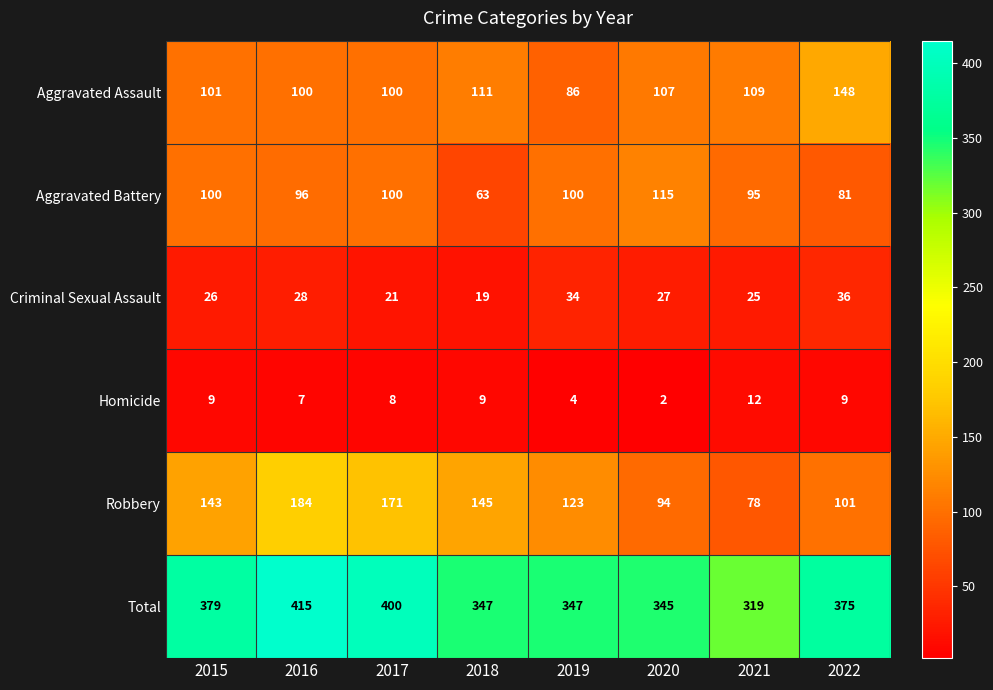

Read the Total value at 2018, to the nearest 5.

345